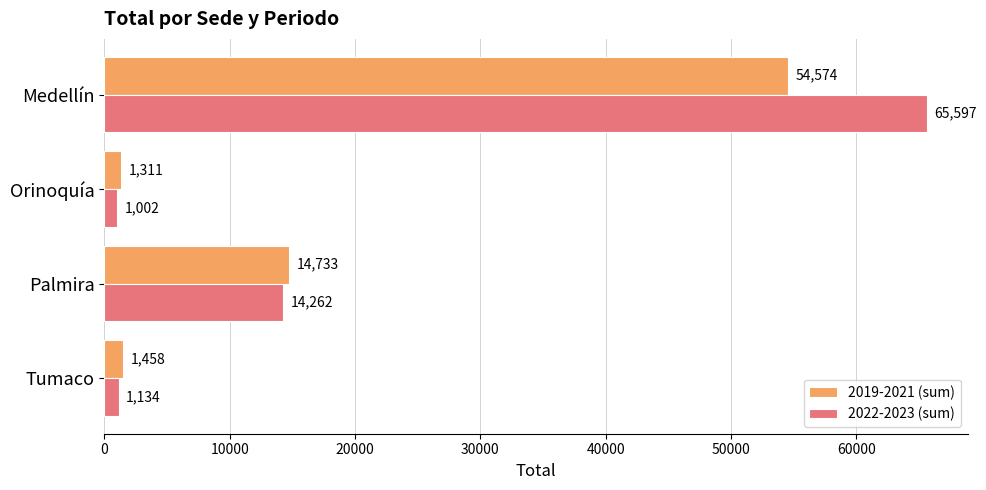

Which series has the largest total across all categories?

2022-2023 (sum)